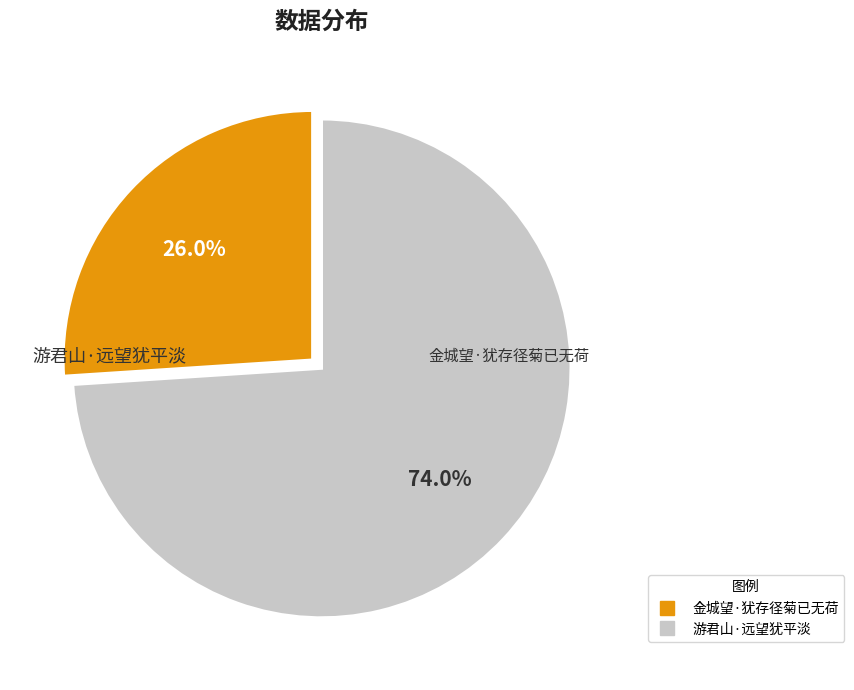

To the nearest percent, what percentage of the pie is 金城望·犹存径菊已无荷?

26%